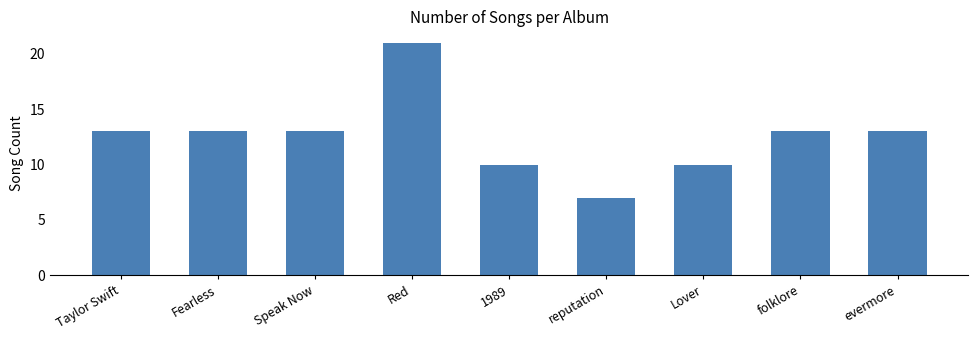

The value at Fearless is 4. True or false?

False